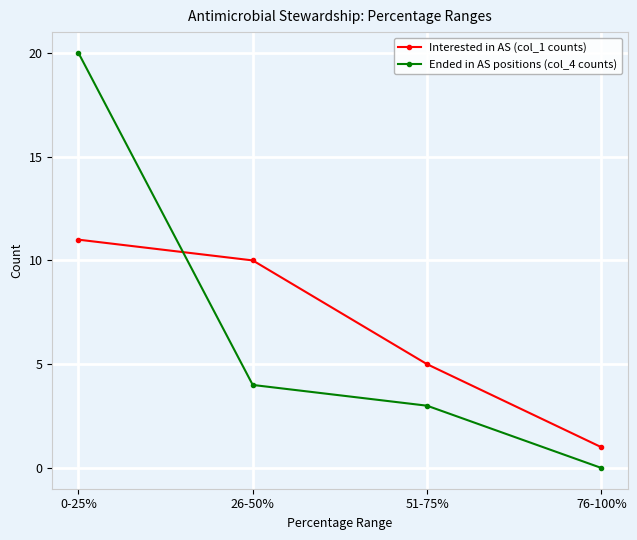

How many values in the Ended in AS positions (col_4 counts) series are below 4?

2